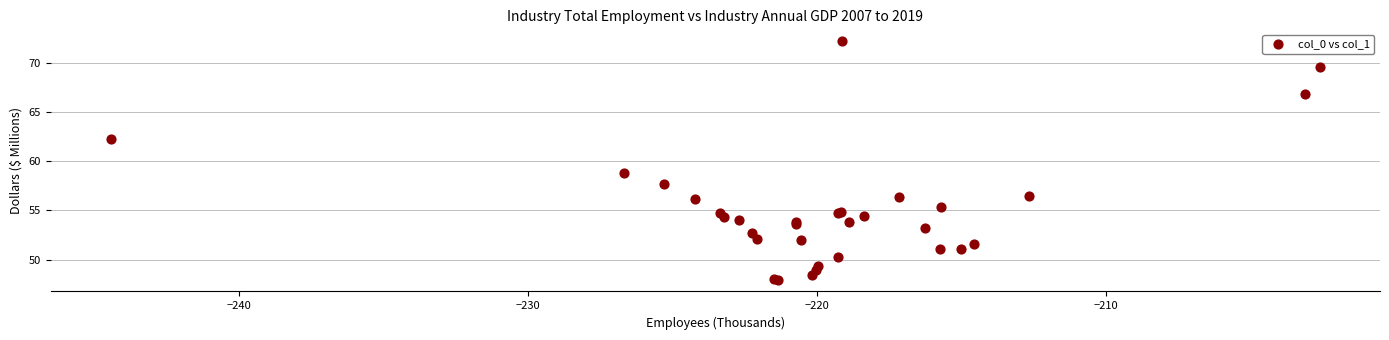

What Y value in the scatter plot is closest to 60?

58.8